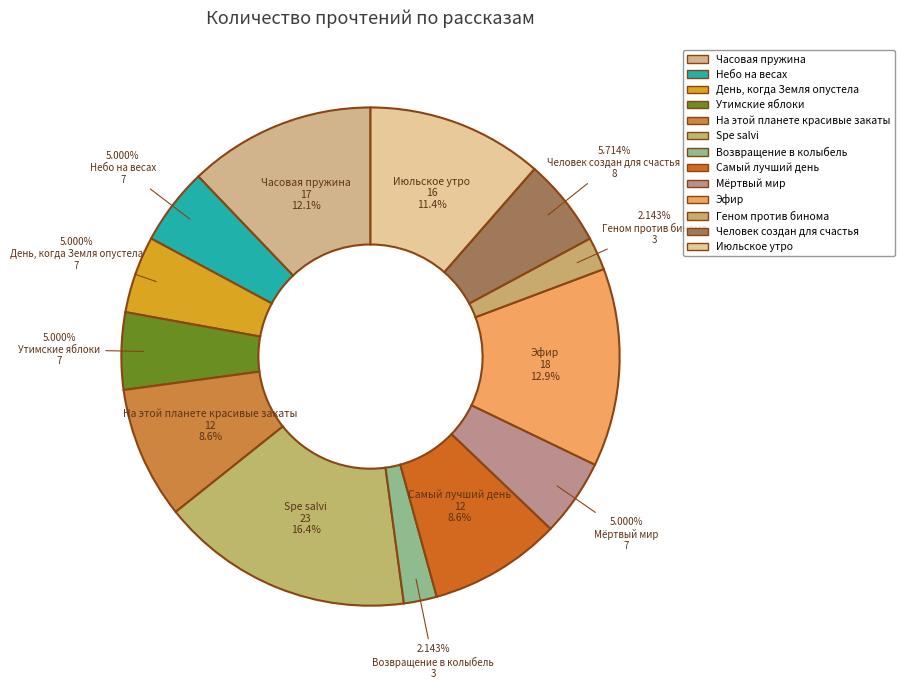

Is it true that Июльское утро is 11% of the pie?

True